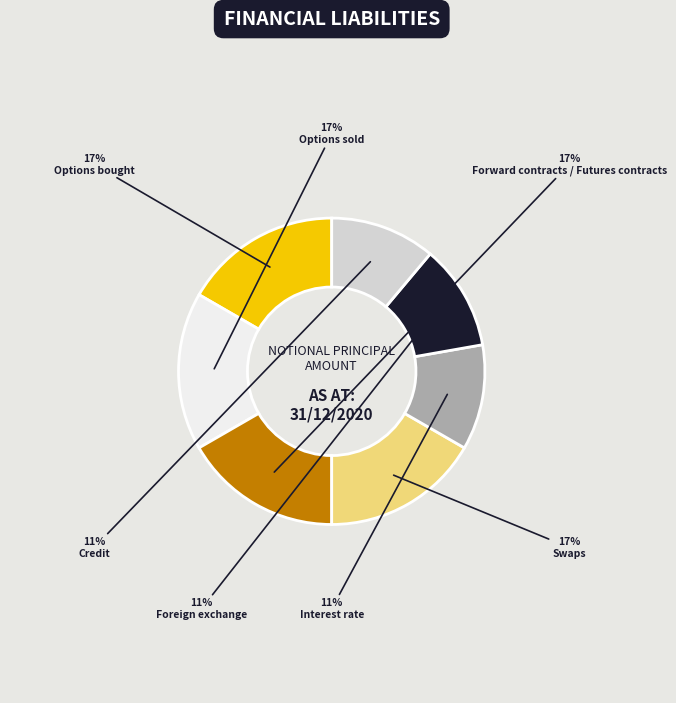

Is there a majority slice in this chart?

No